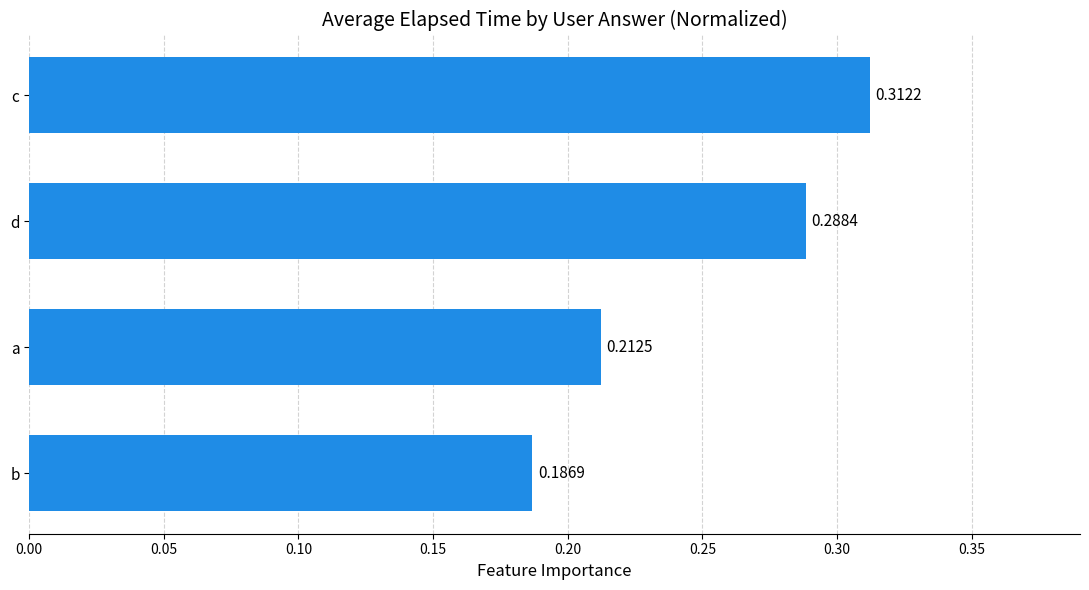

Which has a higher value, b or a?

a